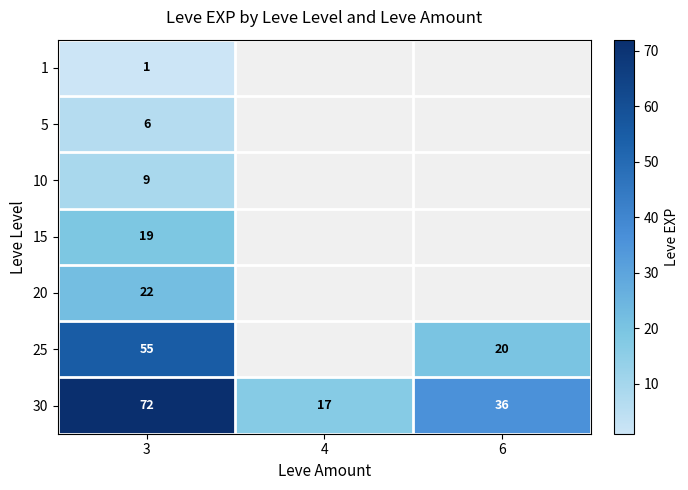

What is the spread (max minus min) of values at 3?

71